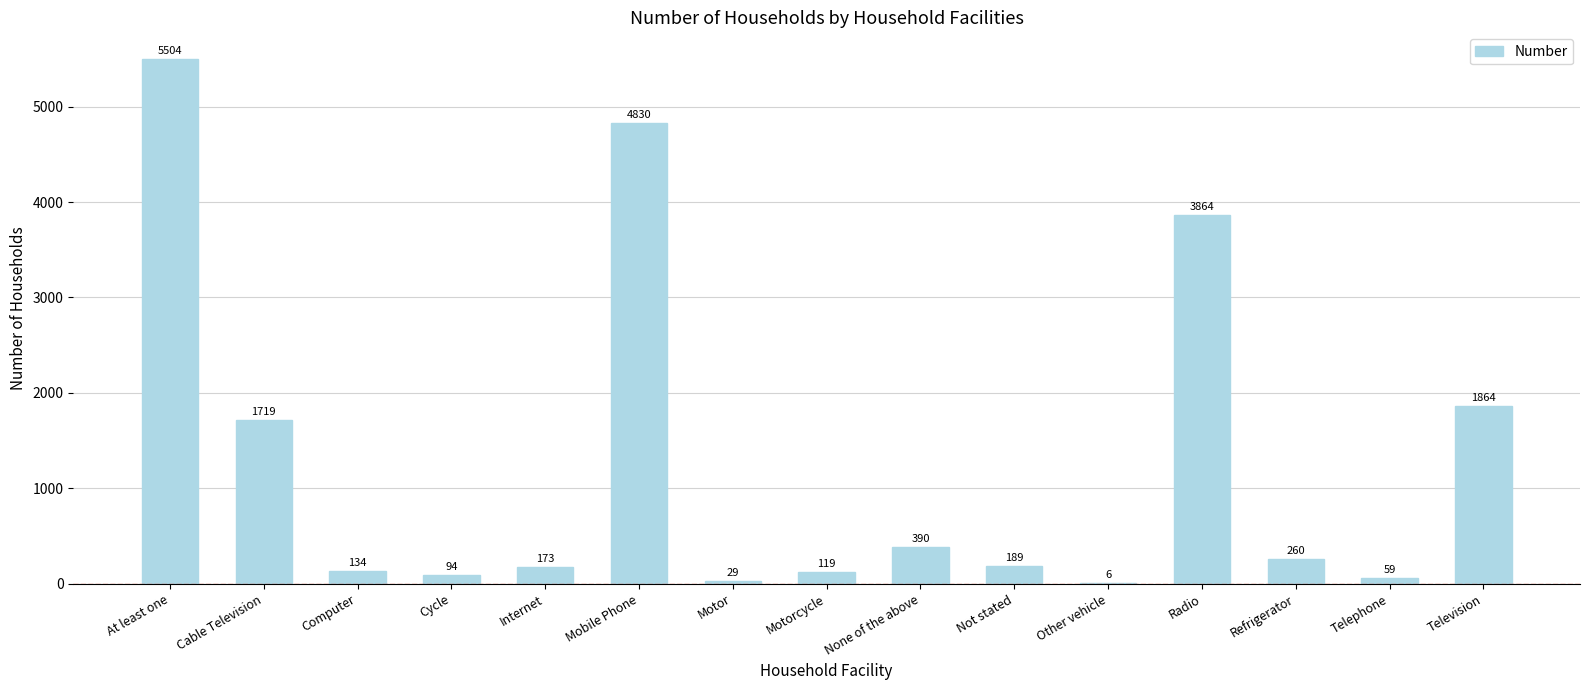

Reading left to right, transcribe all the data shown in this chart.

At least one=5504	Cable Television=1719	Computer=134	Cycle=94	Internet=173	Mobile Phone=4830	Motor=29	Motorcycle=119	None of the above=390	Not stated=189	Other vehicle=6	Radio=3864	Refrigerator=260	Telephone=59	Television=1864